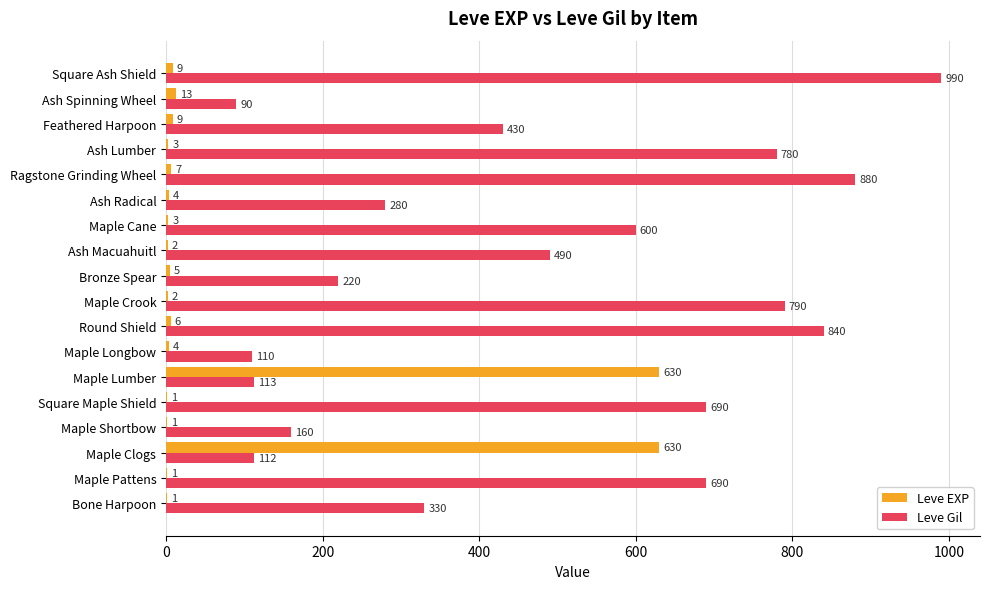

What is the sum of all Leve Gil values?

8595